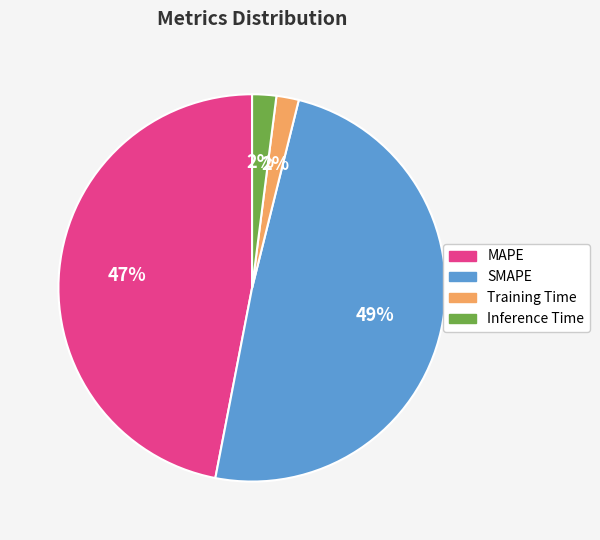

The SMAPE slice represents 60% of the pie. True or false?

False